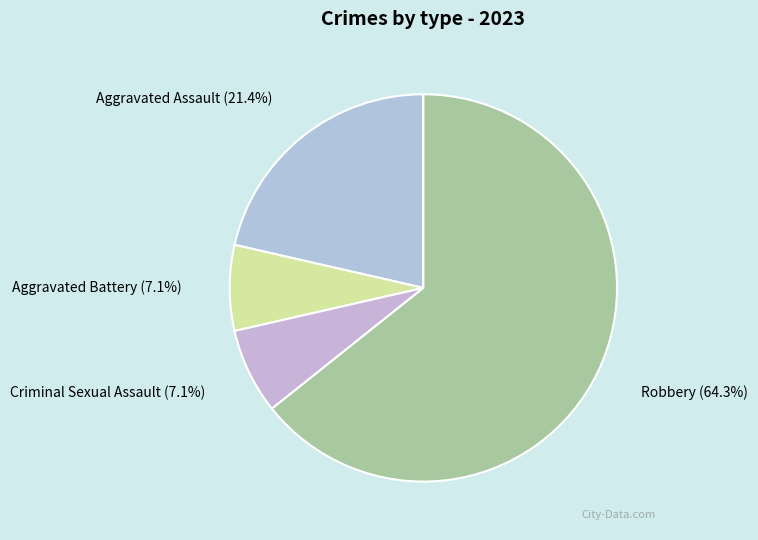

Does Robbery represent more than half of the total?

Yes